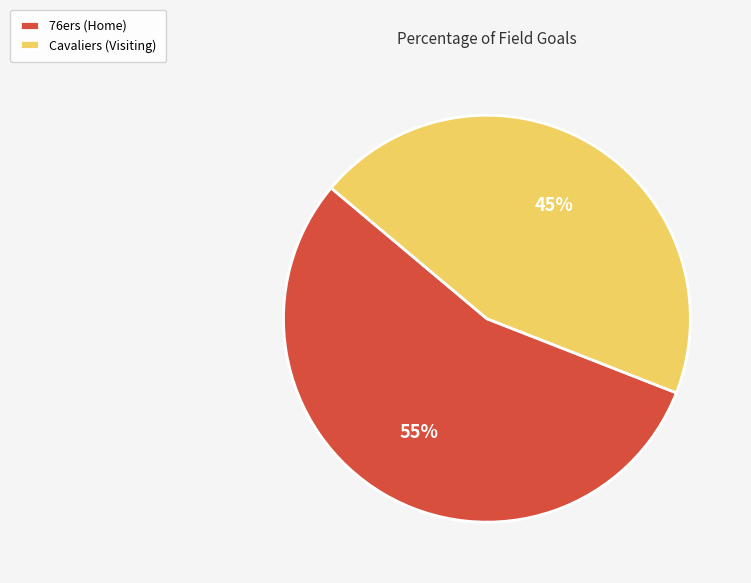

To the nearest percent, what portion does Cavaliers (Visiting) represent?

45%